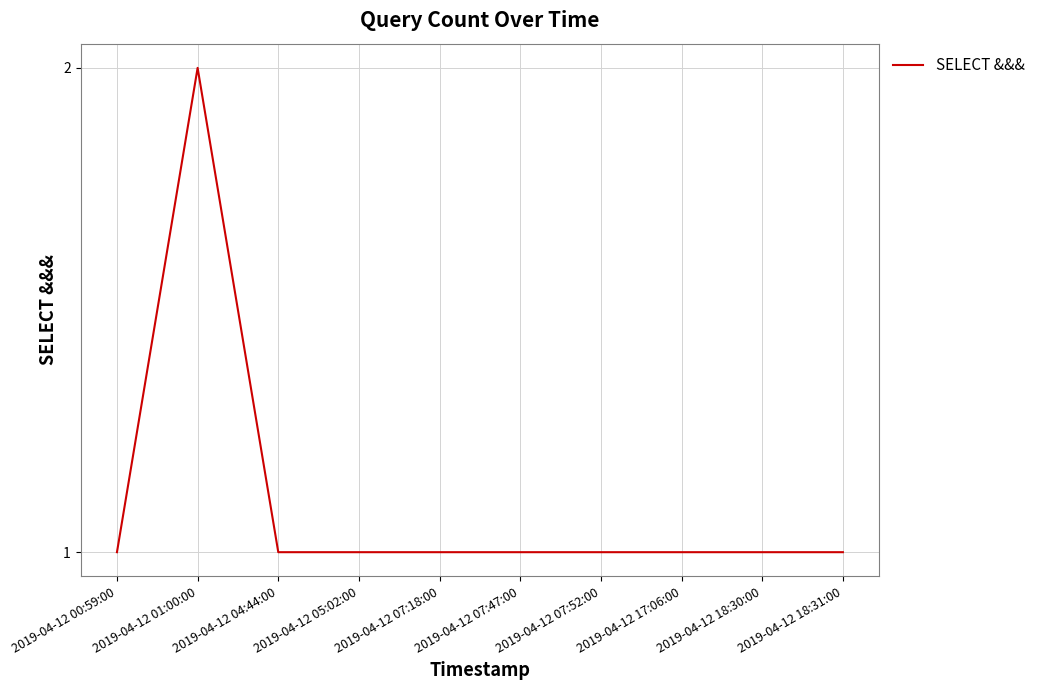

Count the number of categories in the chart.

10